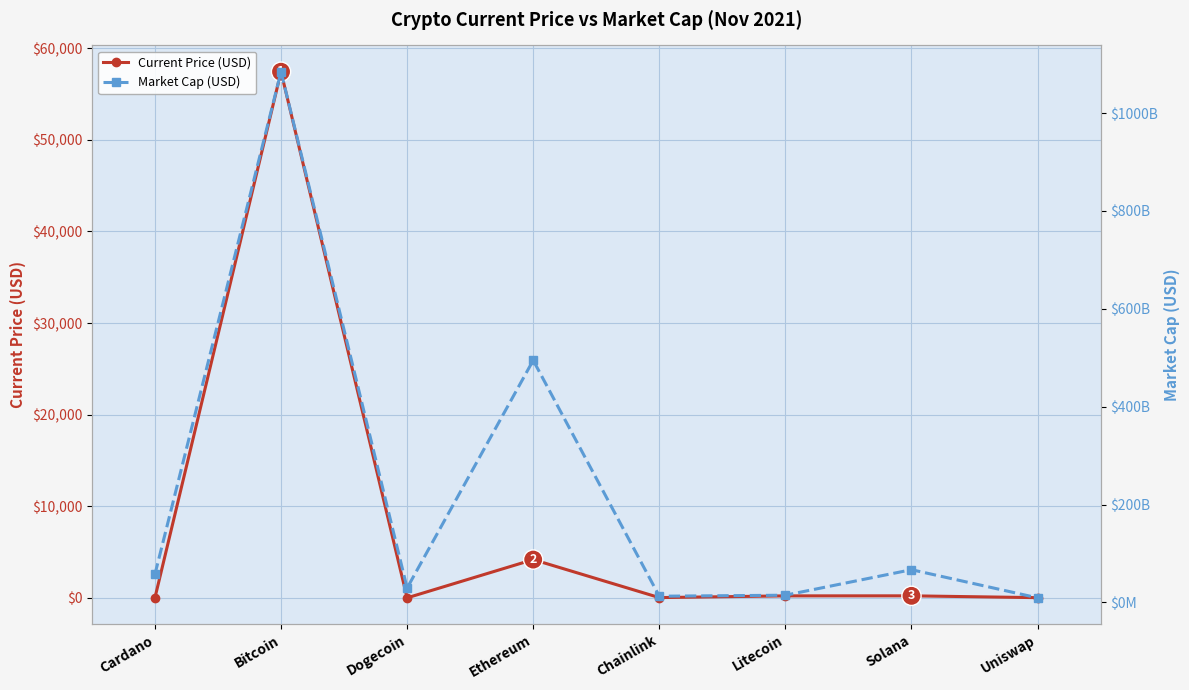

What is the difference between the second highest and second lowest values in the Current Price (USD) series?

4176.0